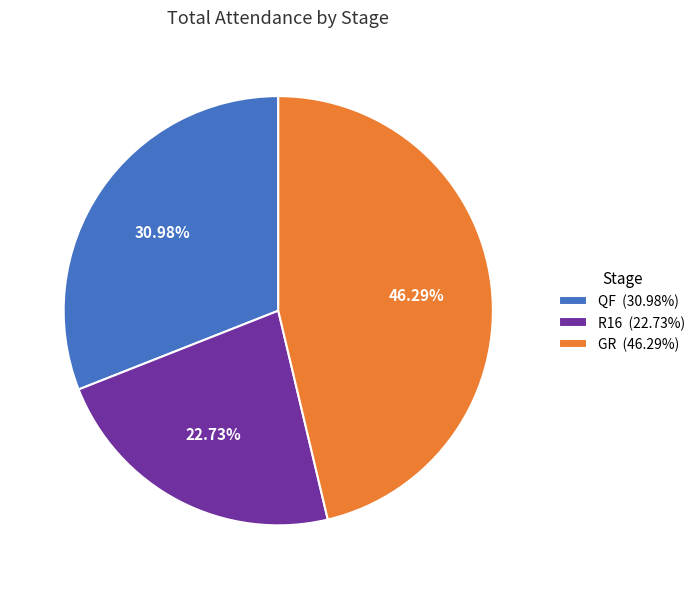

Is there any slice that represents more than half of the pie?

No